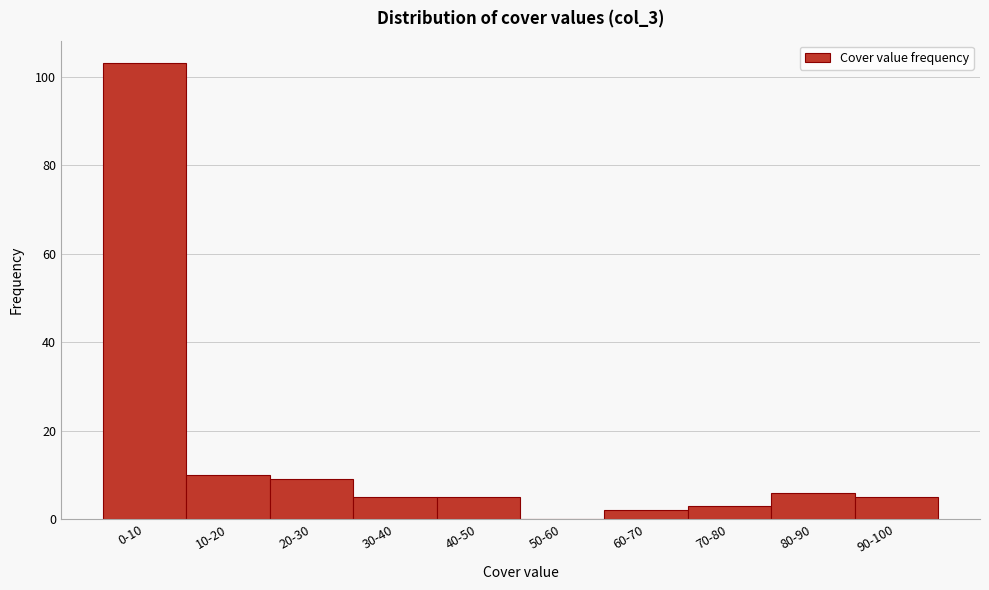

Reading left to right, list all the values displayed in this chart.

0-10=103	10-20=10	20-30=9	30-40=5	40-50=5	50-60=0	60-70=2	70-80=3	80-90=6	90-100=5